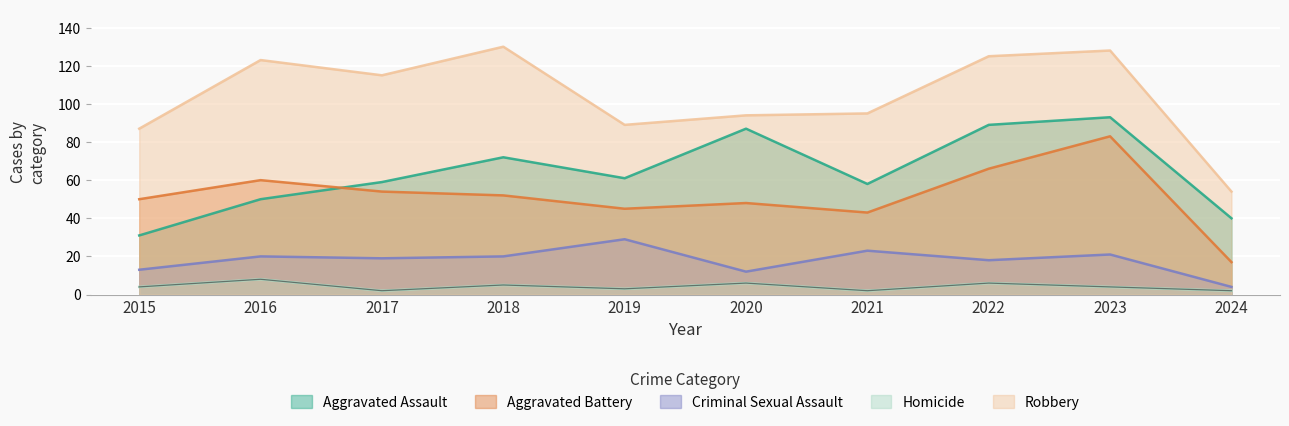

What is the difference between the maximum and minimum values in the Aggravated Assault series?

62